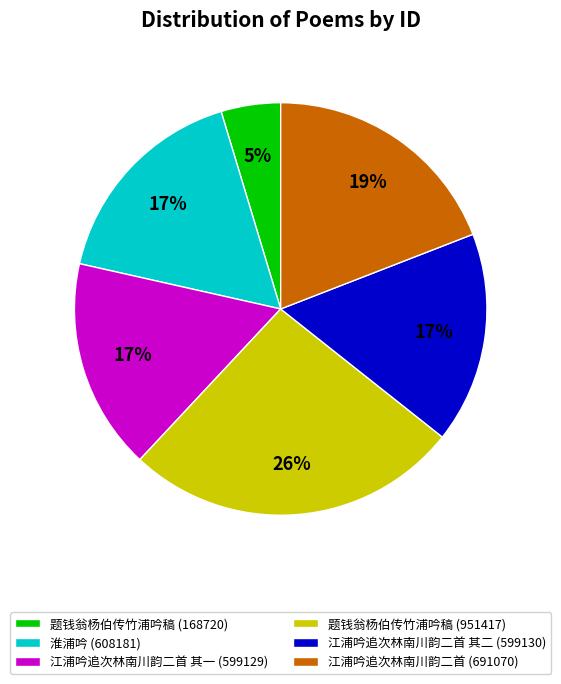

What is the smallest slice in the pie chart?

题钱翁杨伯传竹浦吟稿 (168720)